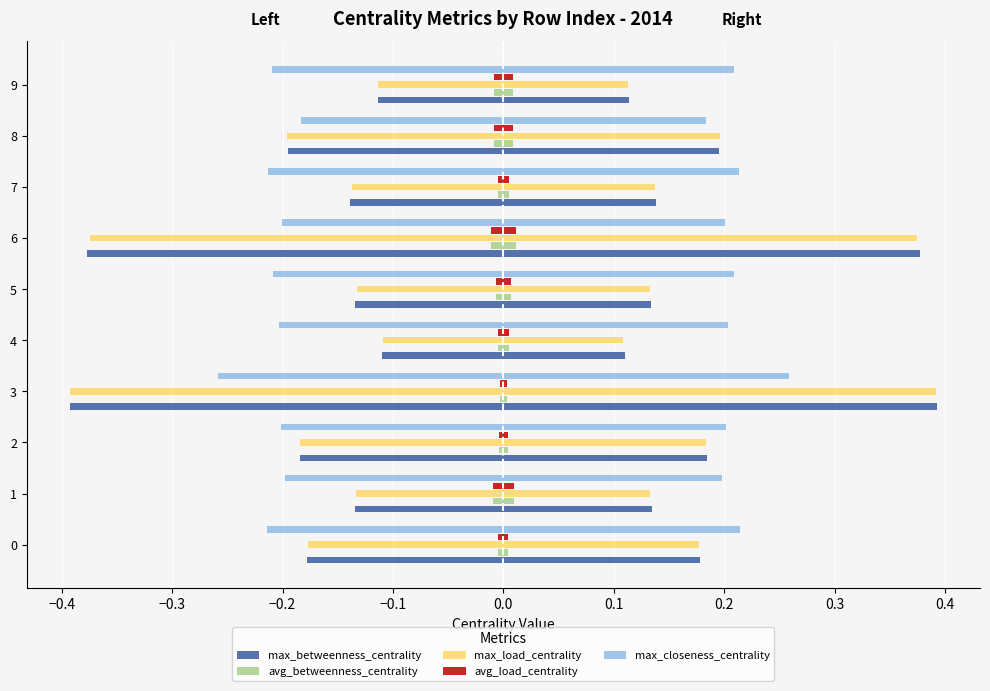

Which series changed the most between 1 and 5?

max_closeness_centrality